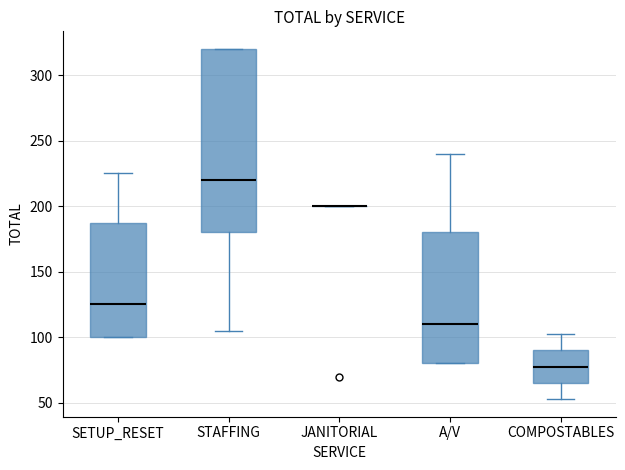

Reading left to right, transcribe this box plot: for each box, give where its median line is, the range the box spans, and where its two whiskers end, as read against the y-axis. The values are not printed on the chart, so give them approximately, as read against the axis.

SETUP_RESET: median 125, box 100 to 190, whiskers 100 to 225
STAFFING: median 220, box 180 to 320, whiskers 105 to 320
JANITORIAL: box collapsed to a line at 200, whiskers 200 to 200
A/V: median 110, box 80 to 180, whiskers 80 to 240
COMPOSTABLES: median 80, box 65 to 90, whiskers 55 to 100